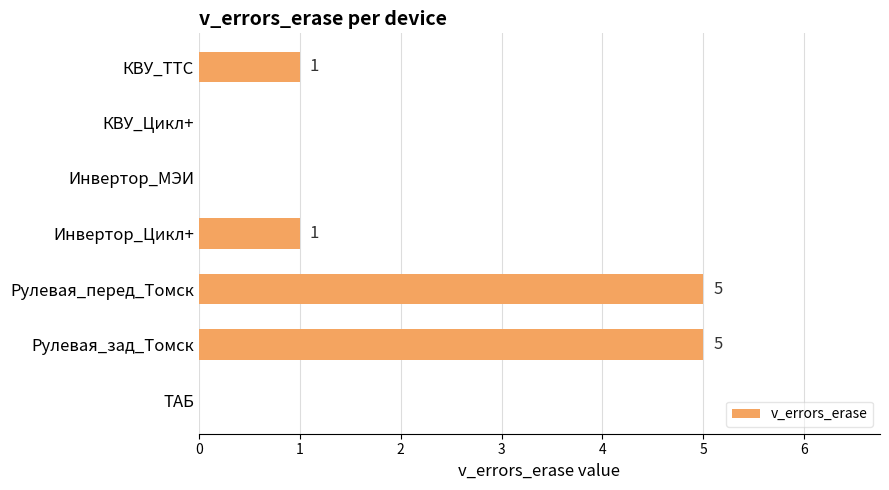

Reading top to bottom, extract all data points from this chart.

КВУ_ТТС=1	КВУ_Цикл+=0	Инвертор_МЭИ=0	Инвертор_Цикл+=1	Рулевая_перед_Томск=5	Рулевая_зад_Томск=5	ТАБ=0